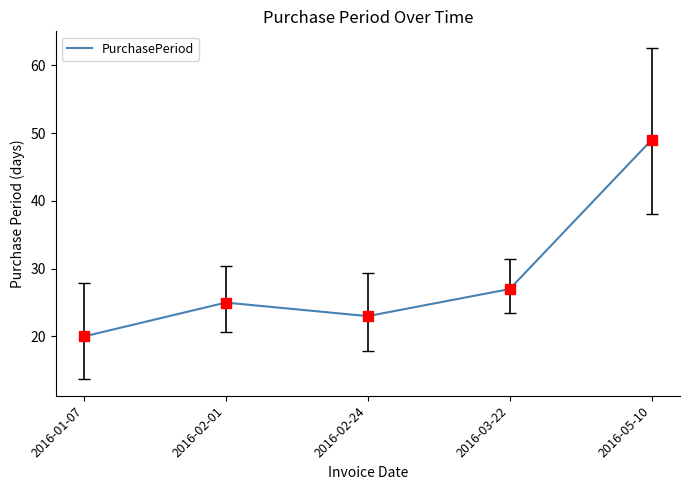

What is the average value?

29